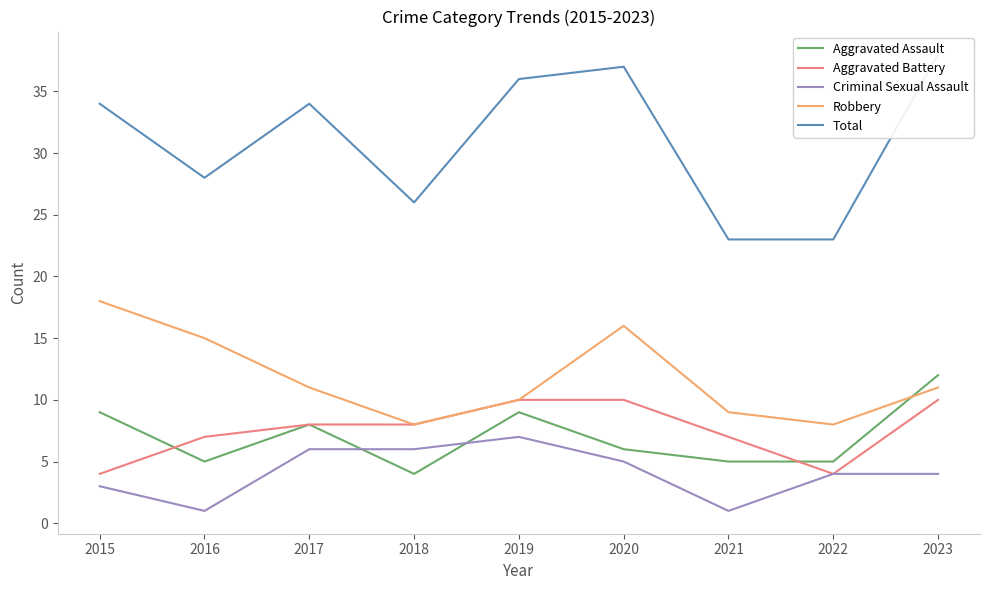

What is the difference between the highest and lowest values at 2021?

22